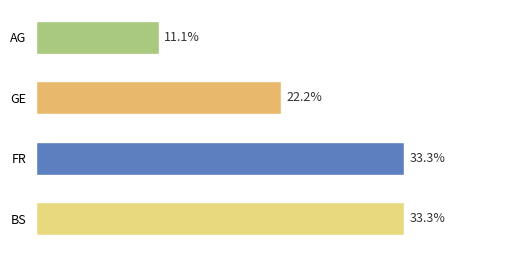

Which label corresponds to the smallest value in the chart?

AG